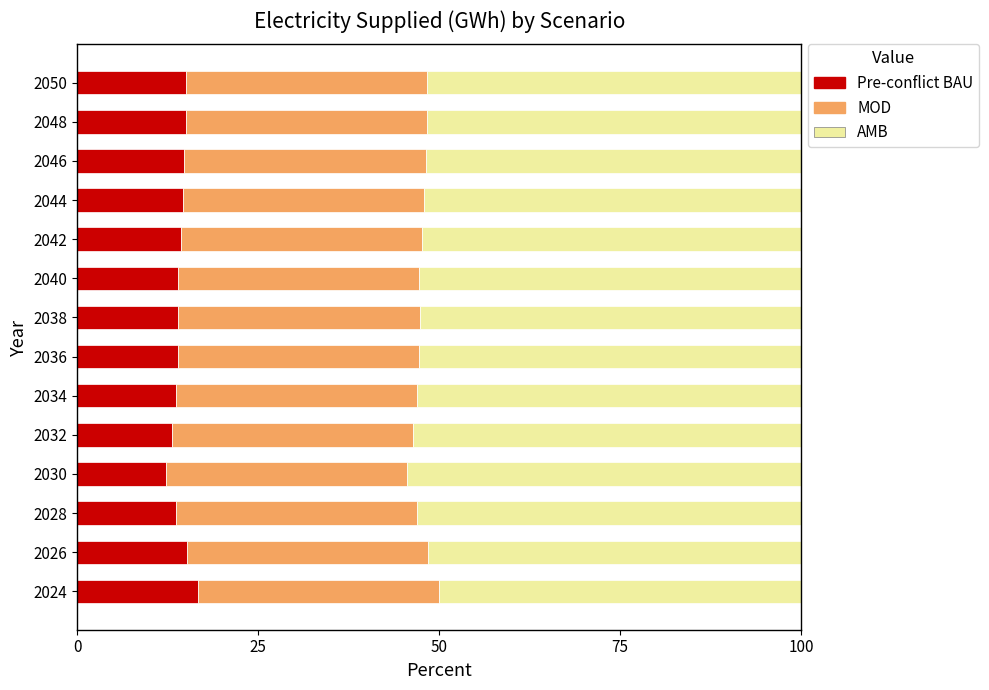

Is it true that Pre-conflict BAU equals 12.2 at 2030?

True